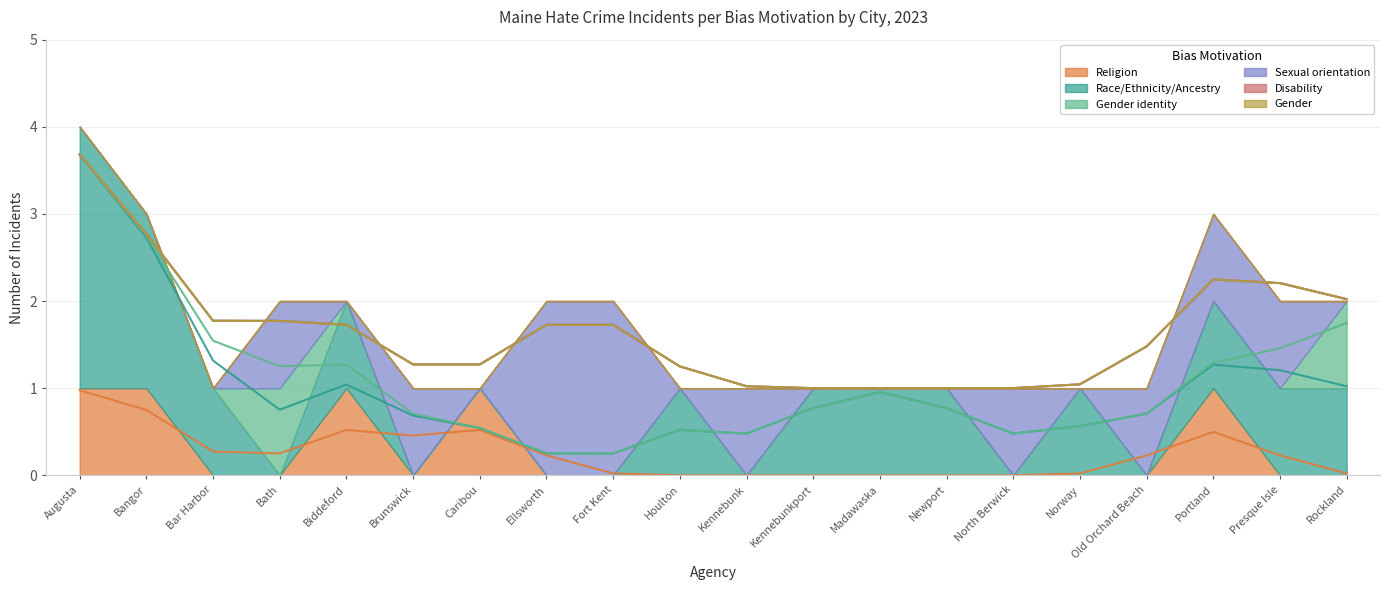

What is the total value across all series at Bar Harbor?

1